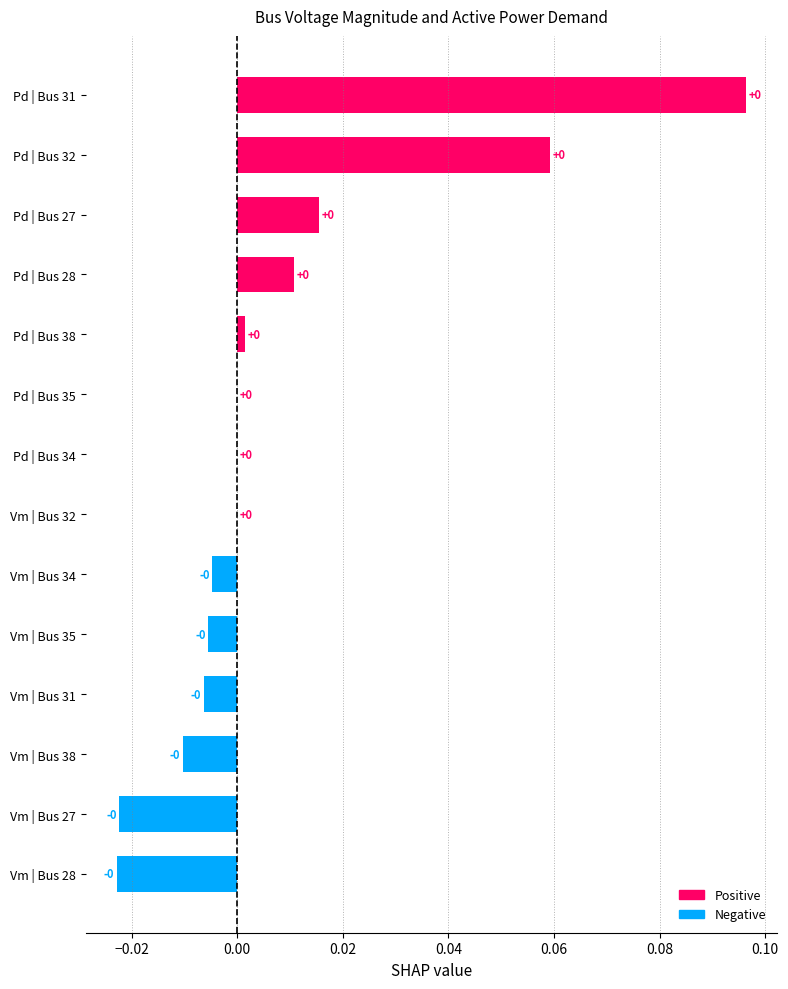

The value at Vm | Bus 32 is -0.1. True or false?

False